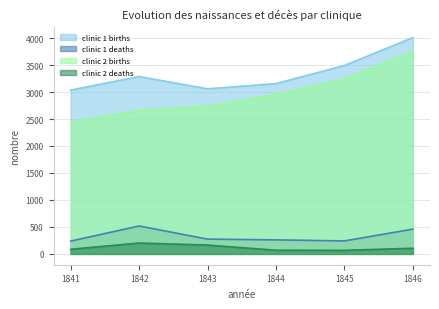

Is it true that clinic 2 births equals 3241 at 1845?

True